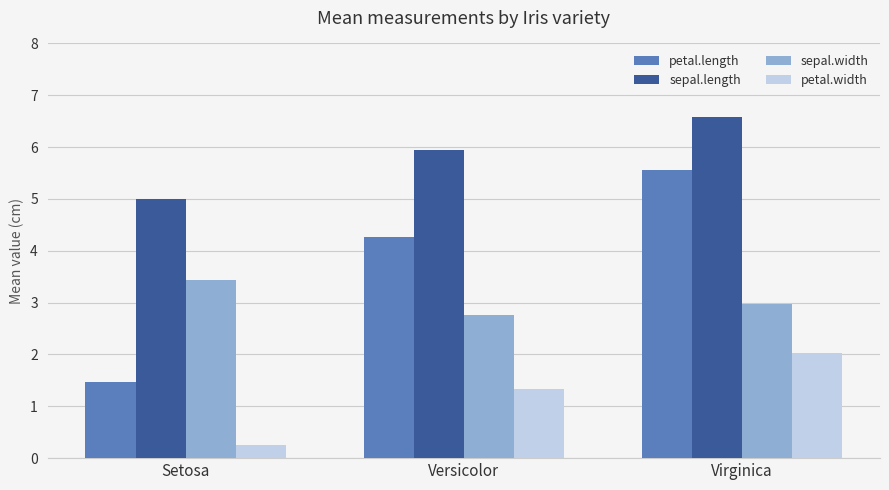

Count the number of categories in the chart.

3